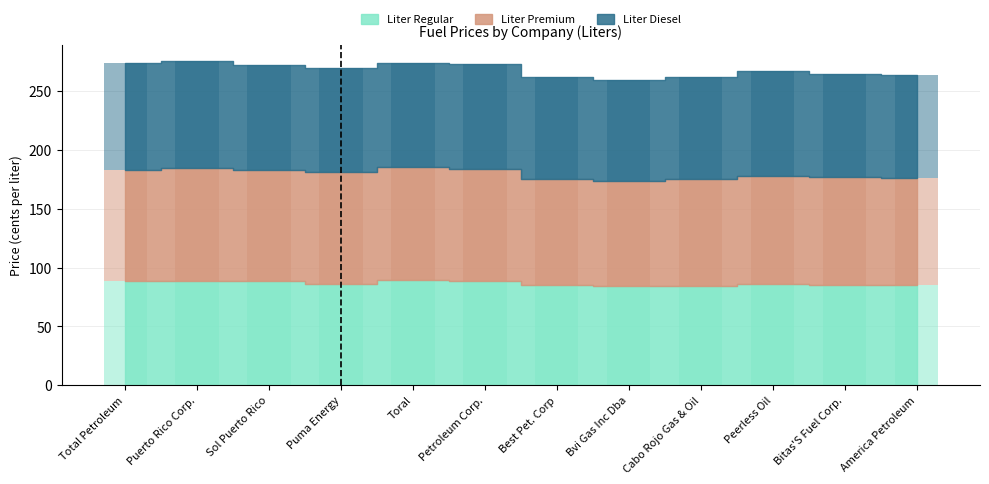

Which has a higher value, Toral or Best Pet. Corp?

Toral